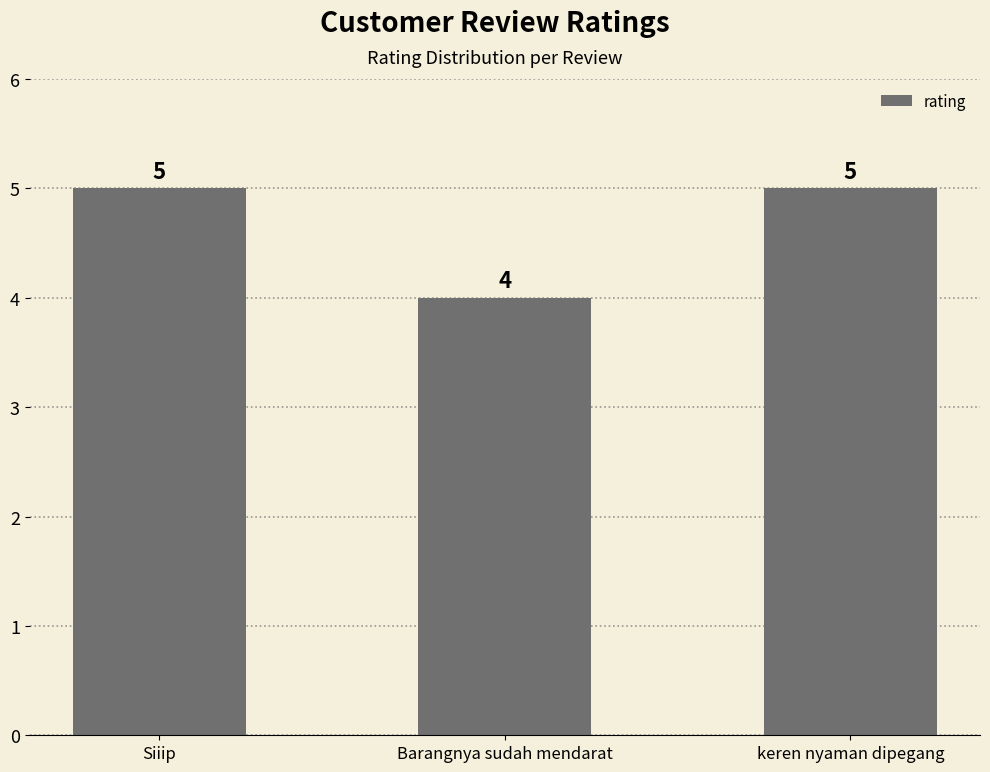

What is the sum of the values at Barangnya sudah mendarat and keren nyaman dipegang?

9